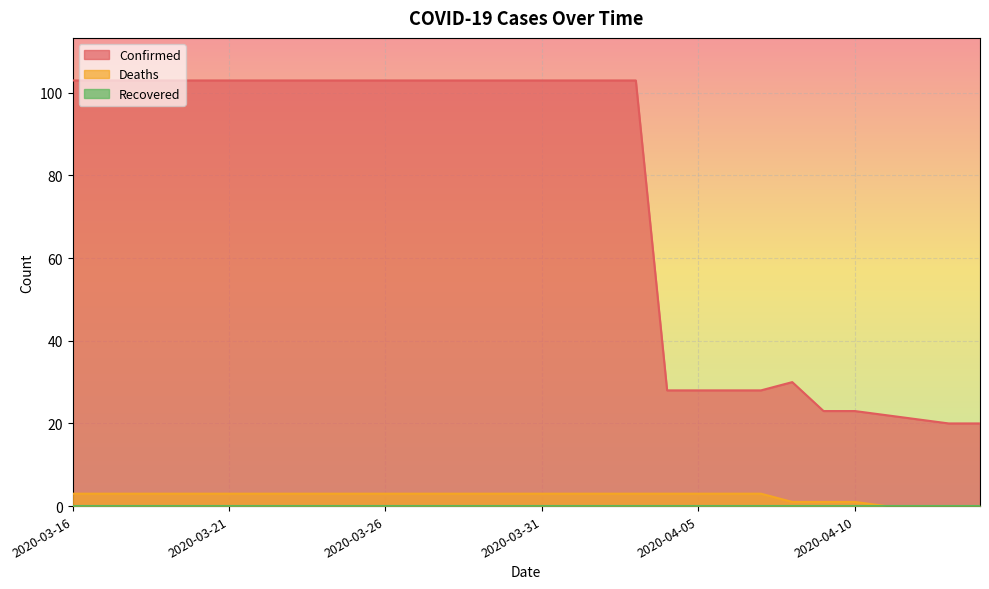

How many lines are shown in the chart?

3